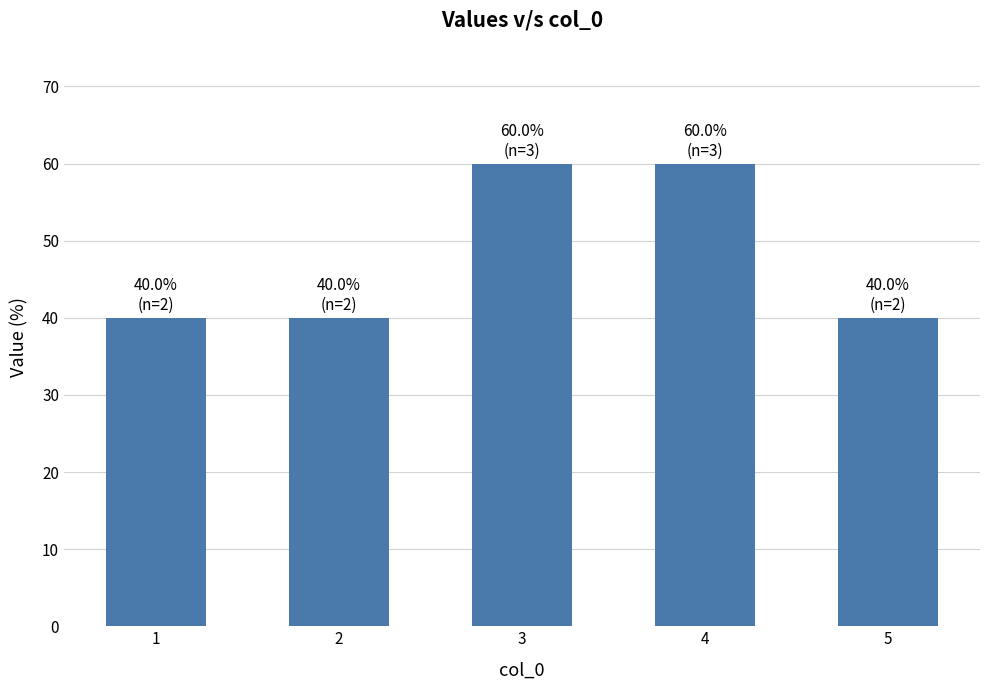

Count the values in the range 40 to 60.

5